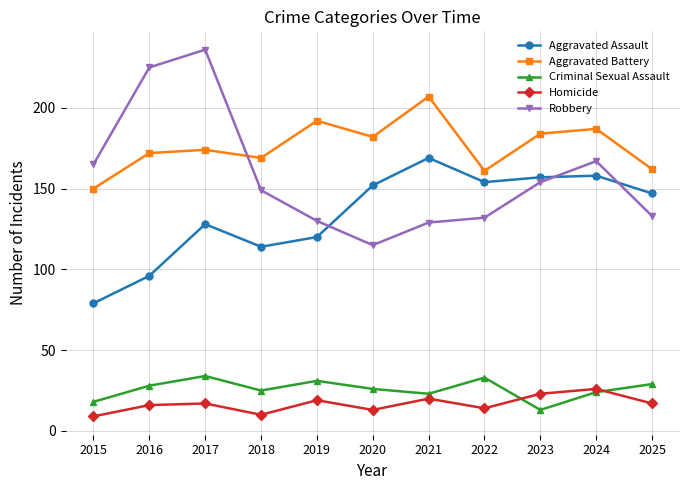

True or false: Homicide and Robbery cross at least once.

False